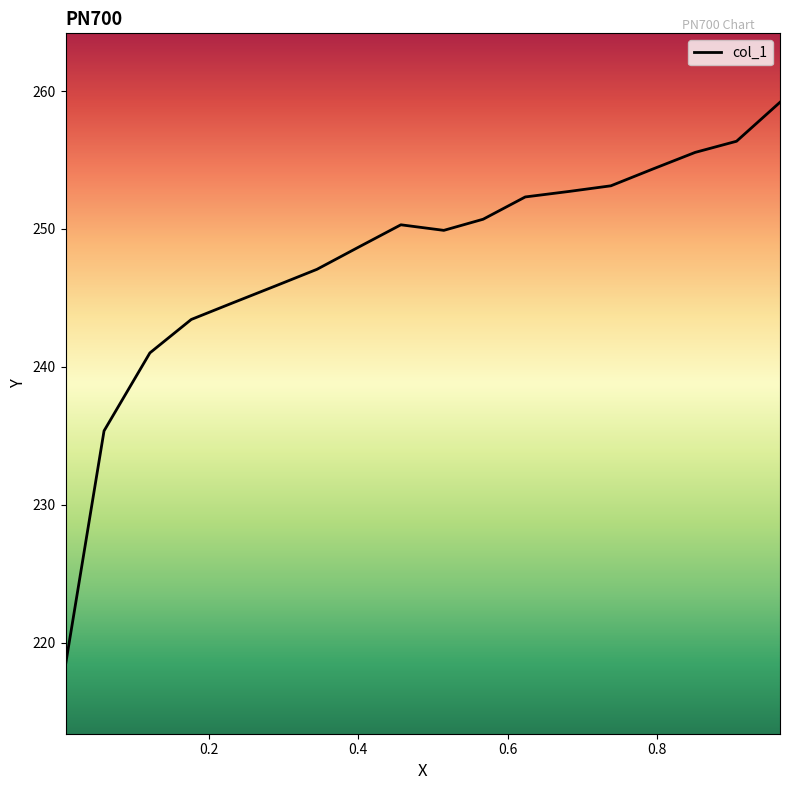

The chart shows a value of 112.4 at 0.2327. True or false?

False